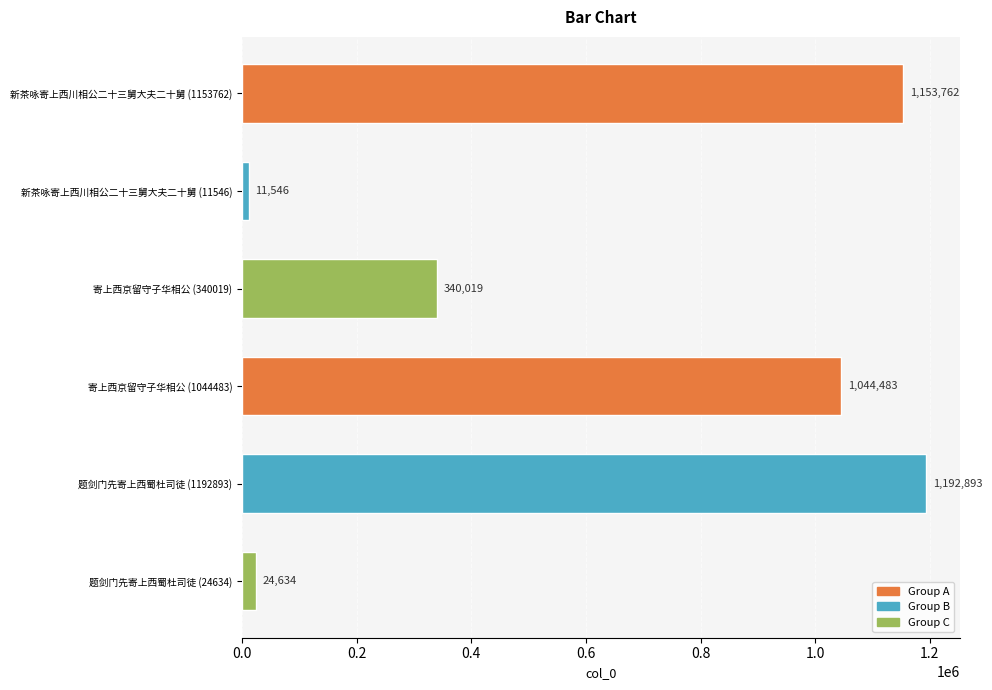

True or false: the data shows 340019 at 寄上西京留守子华相公 (340019).

True